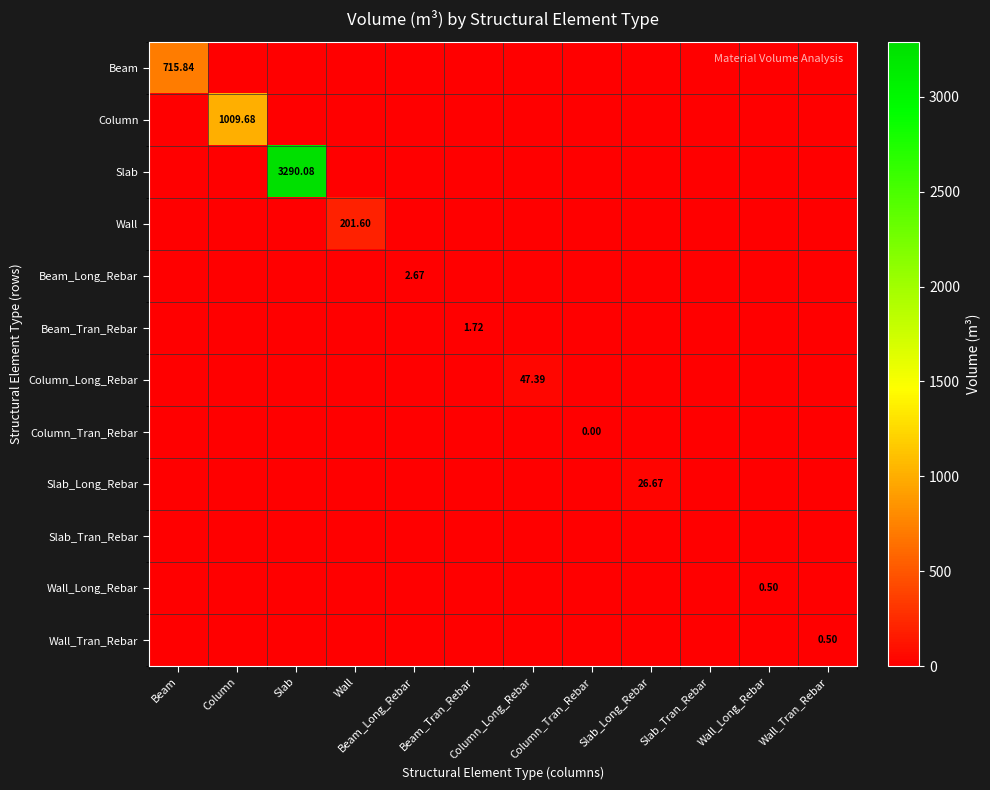

The Slab_Tran_Rebar series shows 0.0 at Slab_Long_Rebar. True or false?

True